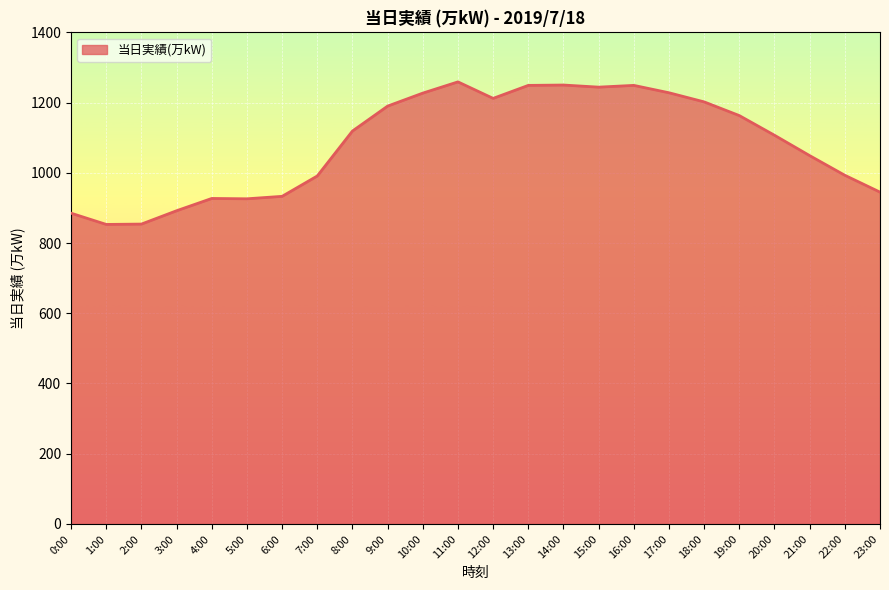

Where is the data nearest to the value 1056?

21:00